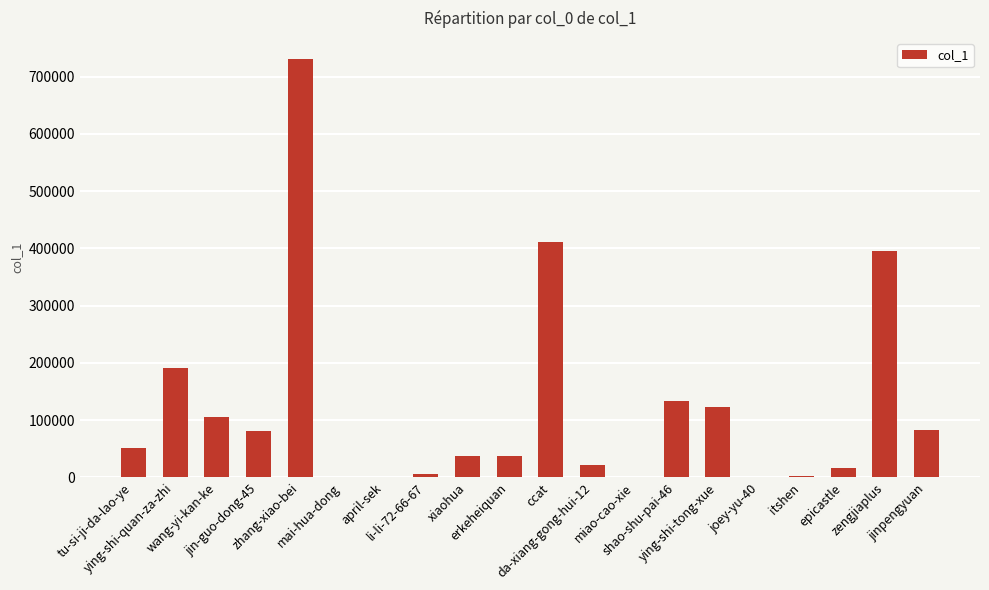

What is the ratio of the value at li-li-72-66-67 to the value at jinpengyuan?

0.1